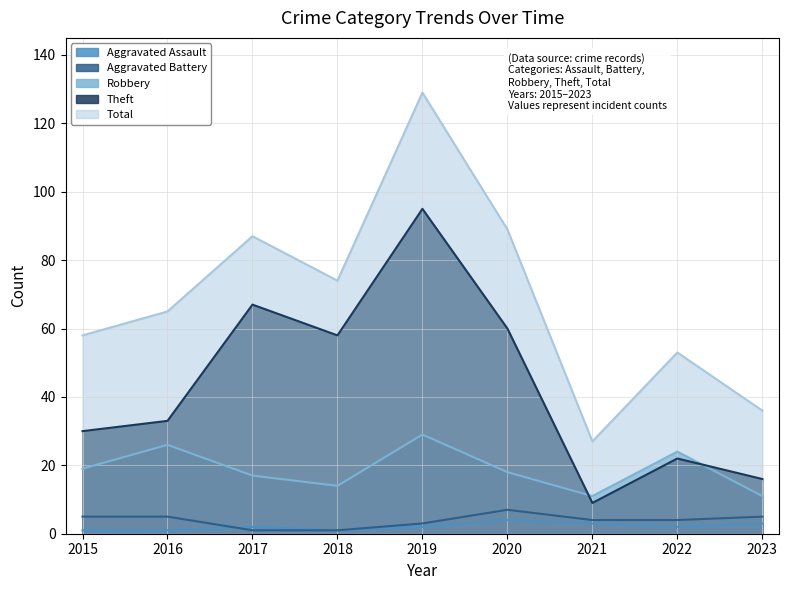

What is the average value of the Total series?

69